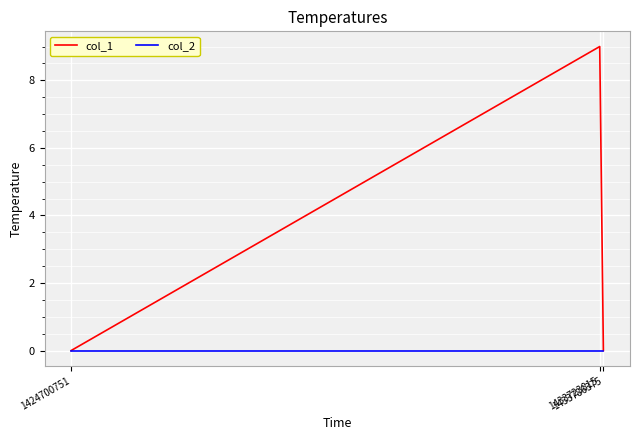

The value of col_1 at 1433786375 is 0. True or false?

True